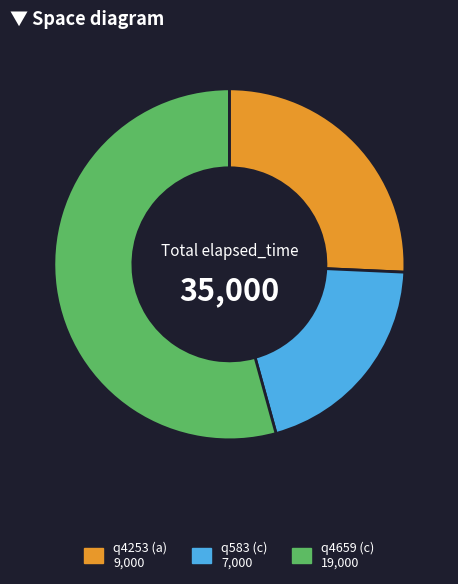

Which category has the biggest portion of the pie?

q4659 (c)